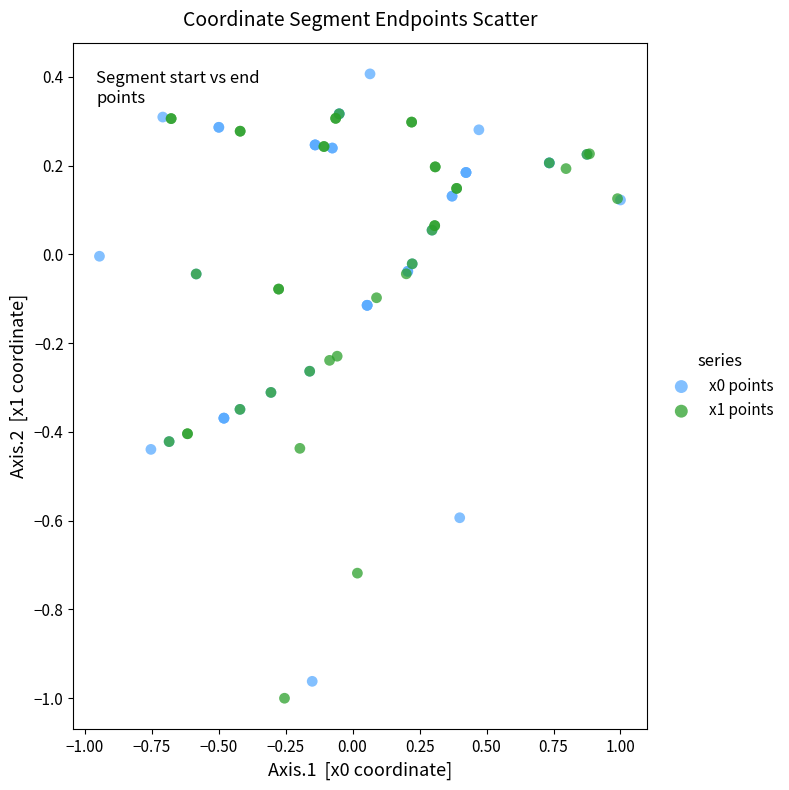

Which series reaches the minimum Y coordinate?

x1 points